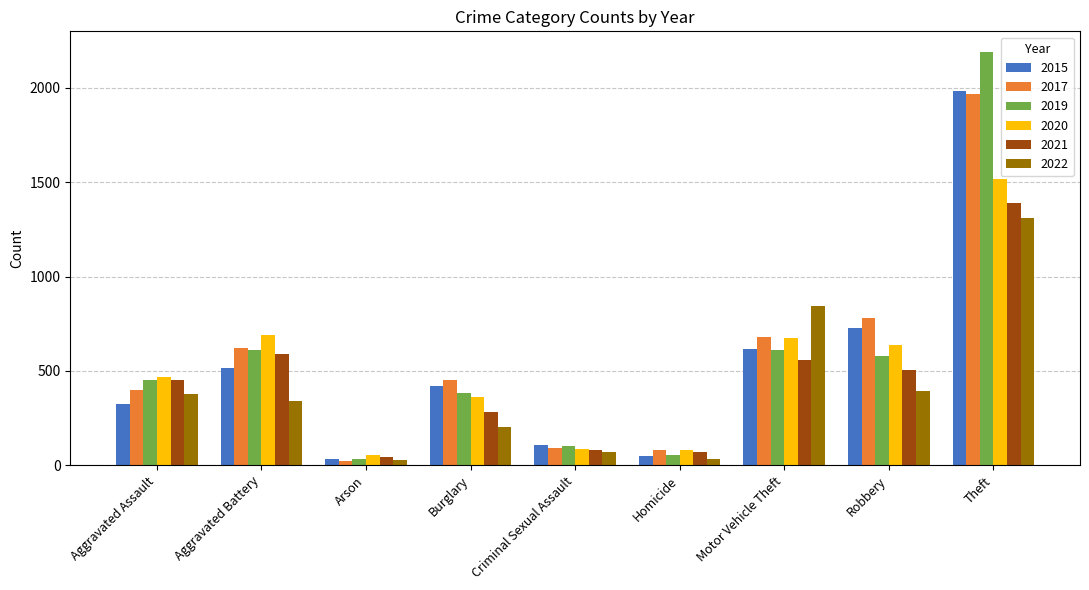

Are the bars horizontal?

No